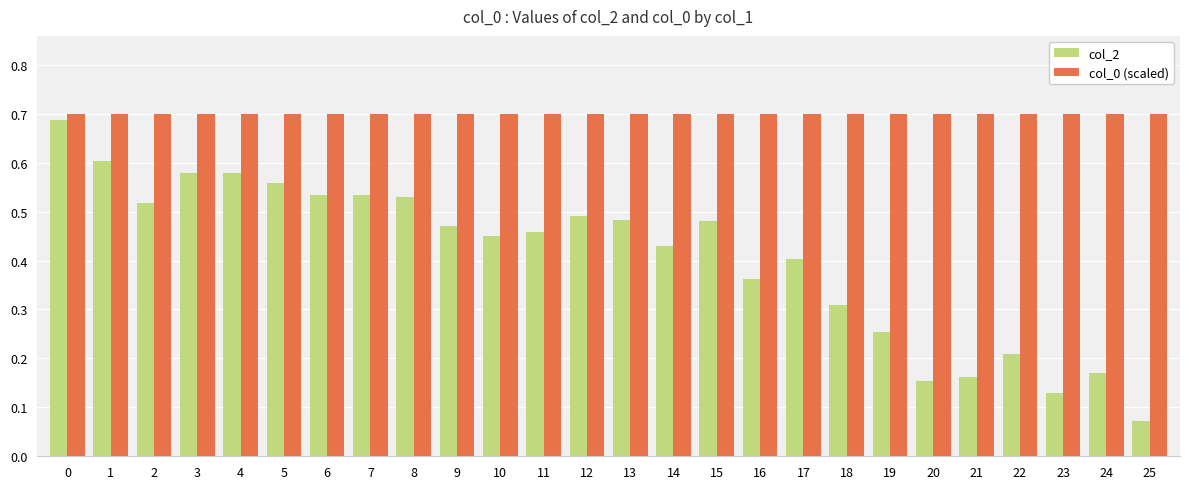

True or false: col_0 (scaled) has a value of 0.7 at 4.

True